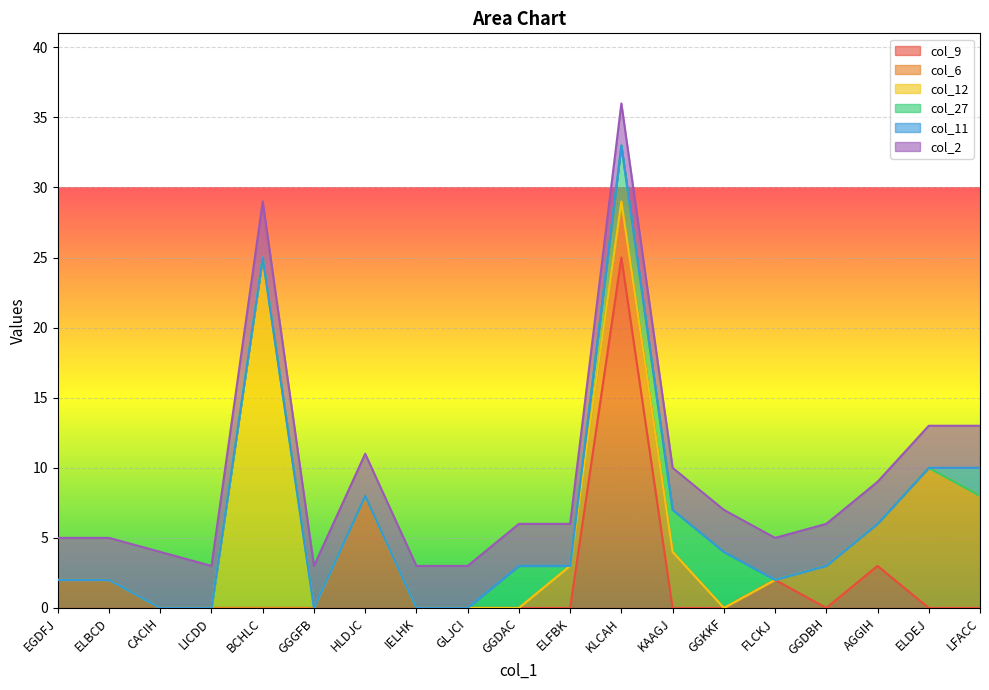

Where do col_2 and col_12 first cross each other?

LICDD and BCHLC